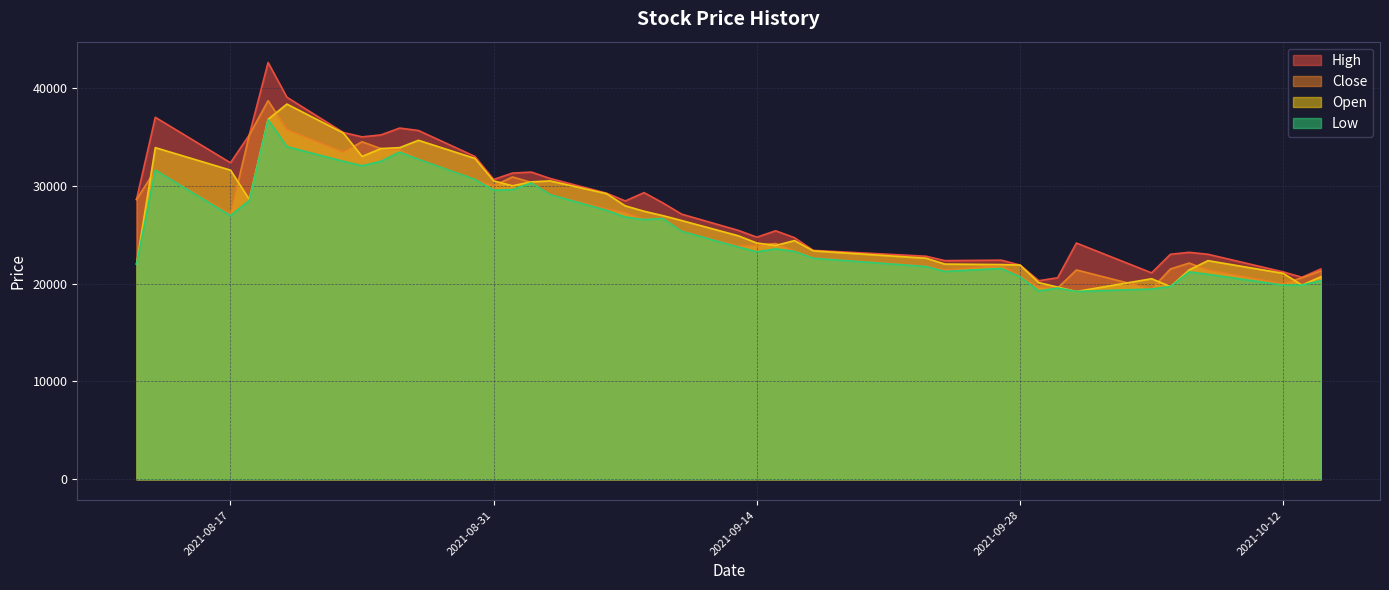

What is the minimum value for Close?

19450